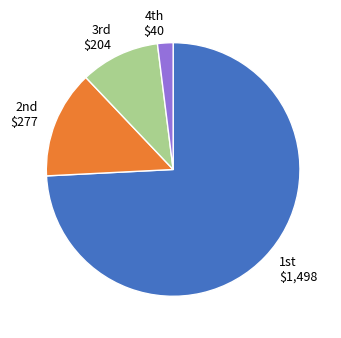

Count the number of slices in the pie.

4